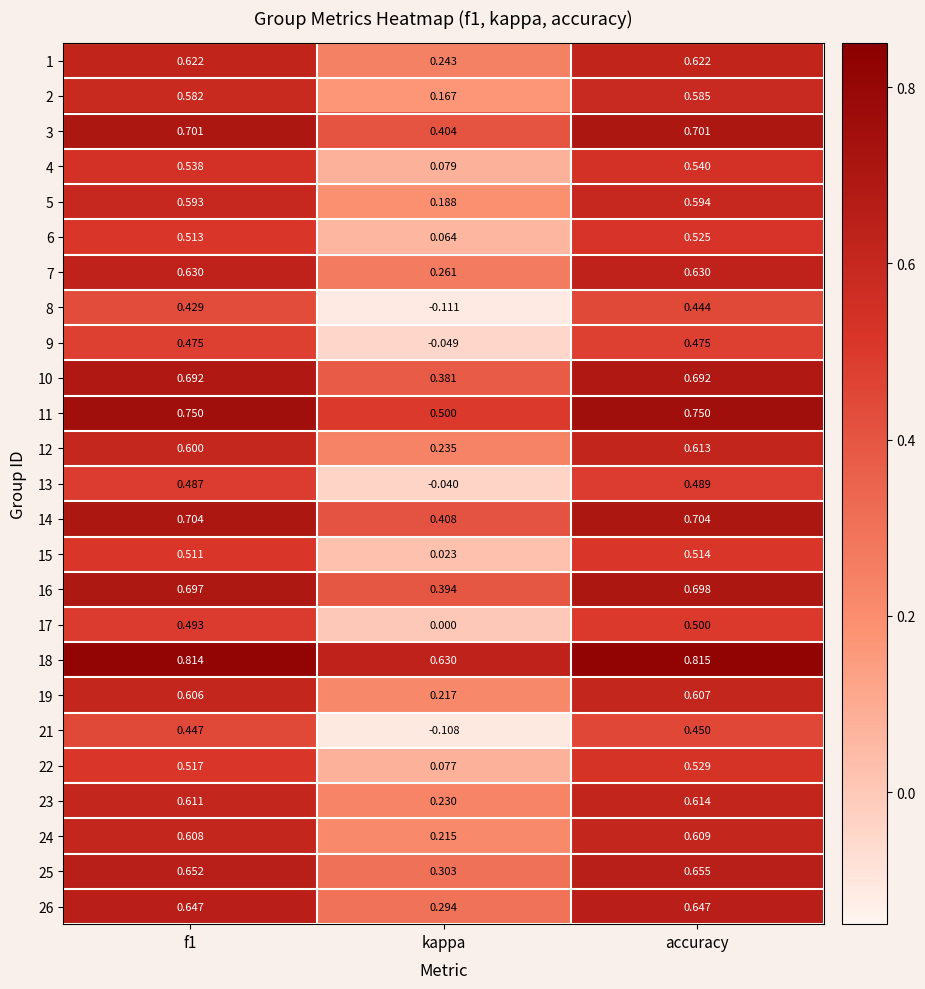

At which label is 14 closest to 0?

kappa